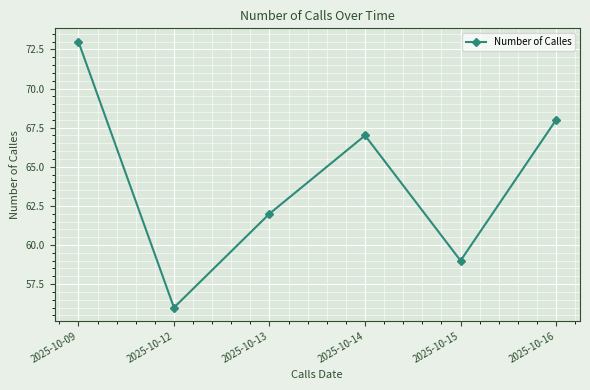

What is the difference between the maximum and minimum values?

17